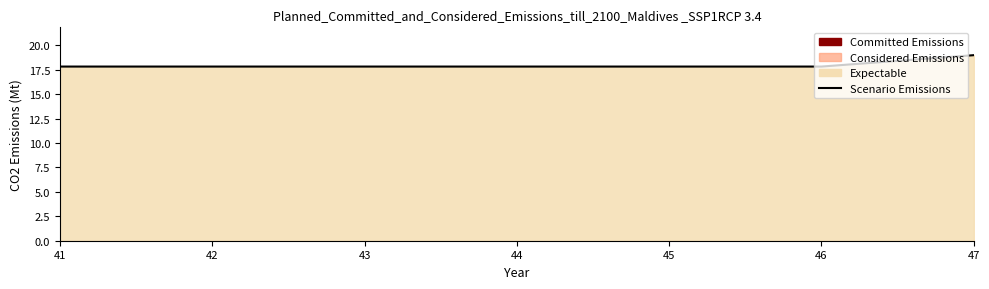

Approximately how many times larger is the value at 41 compared to 46?

1.0